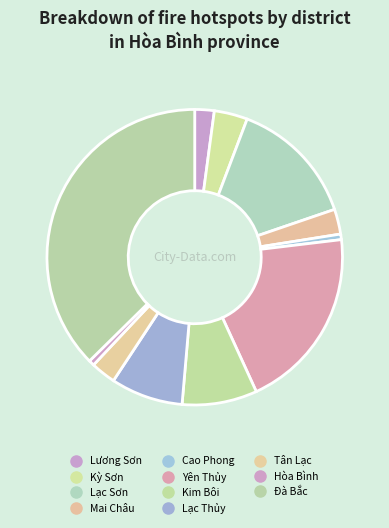

To the nearest percent, what is the difference between the Cao Phong and Mai Châu slice percentages?

2%